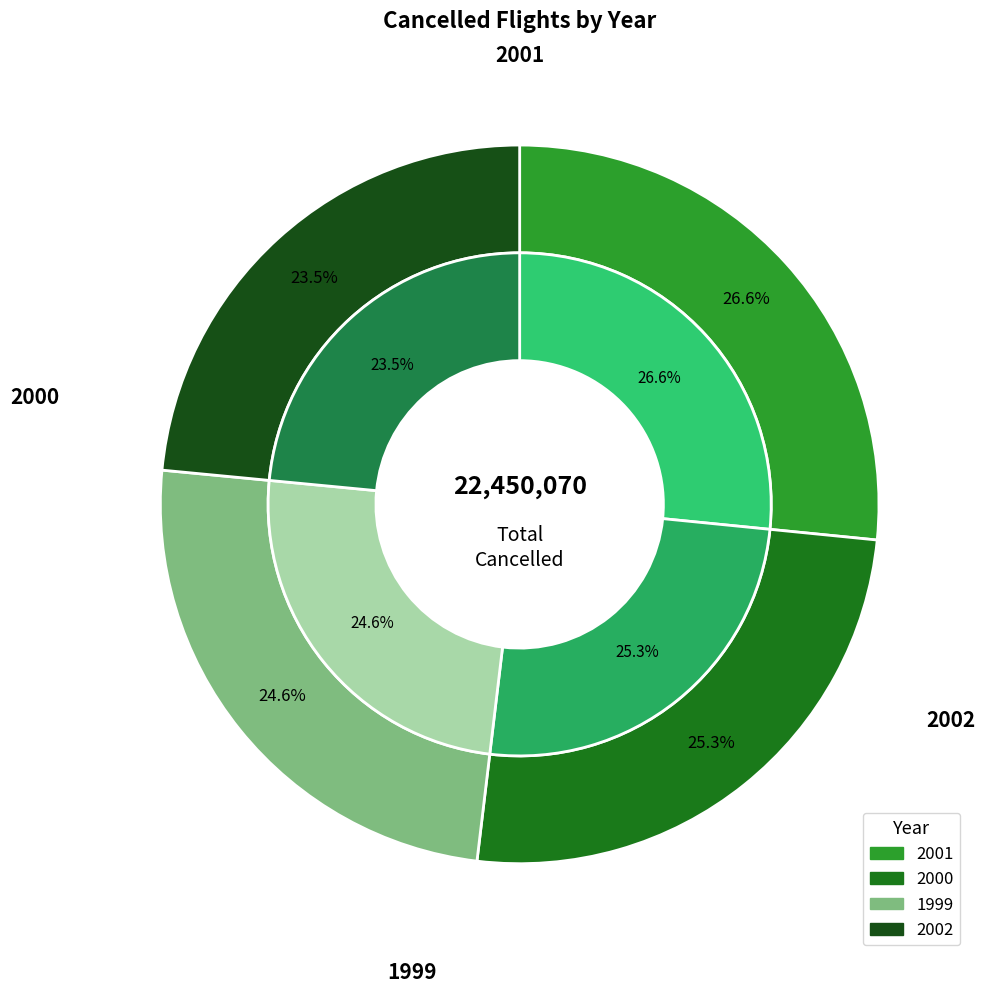

How many slices are in this pie chart?

4